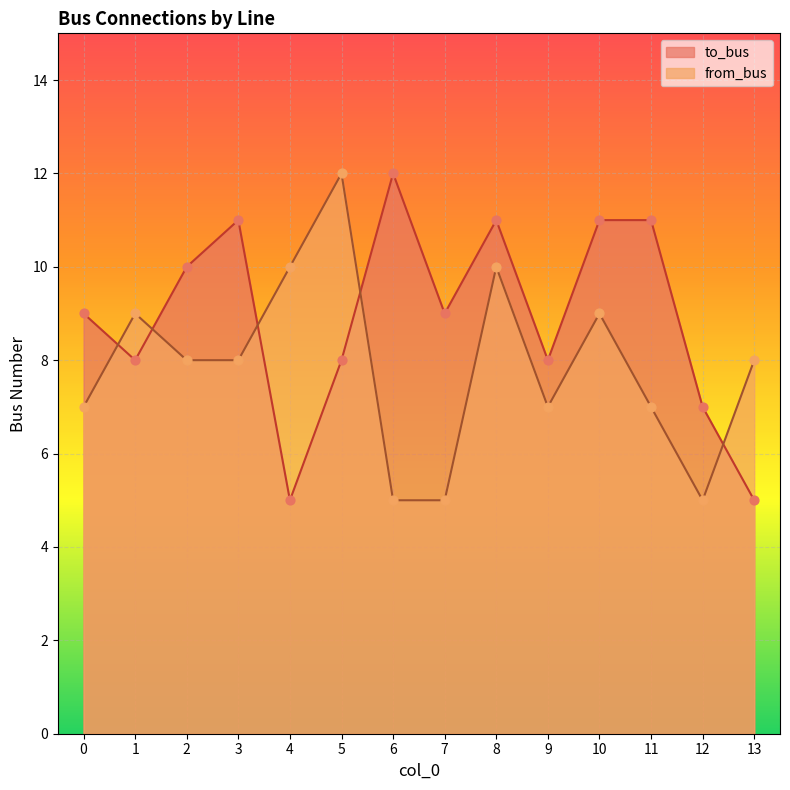

Is the value of from_bus at 10 greater than the value of to_bus at 11?

No